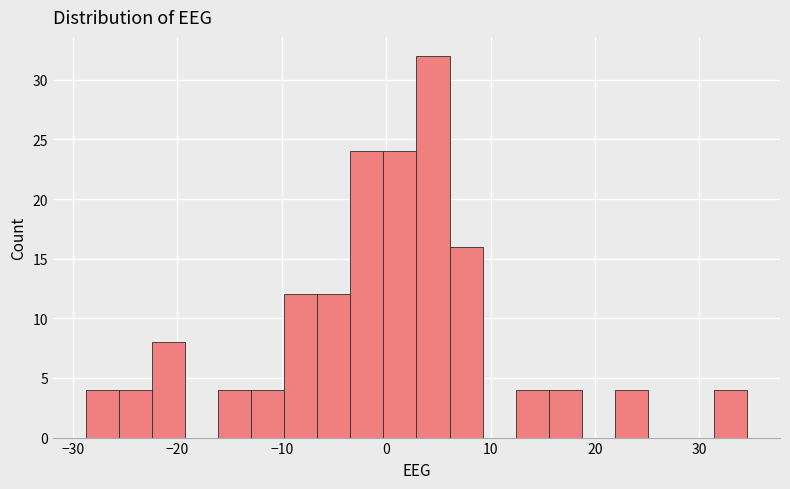

Read against the x-axis, roughly where is the centre of the tallest bar?

4